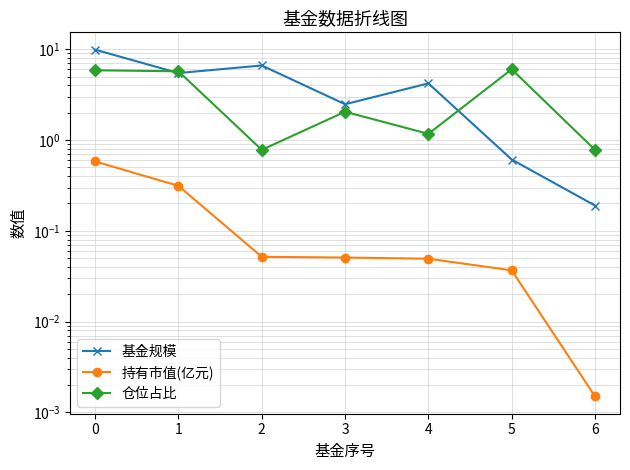

Where is the first local minimum for 仓位占比?

2